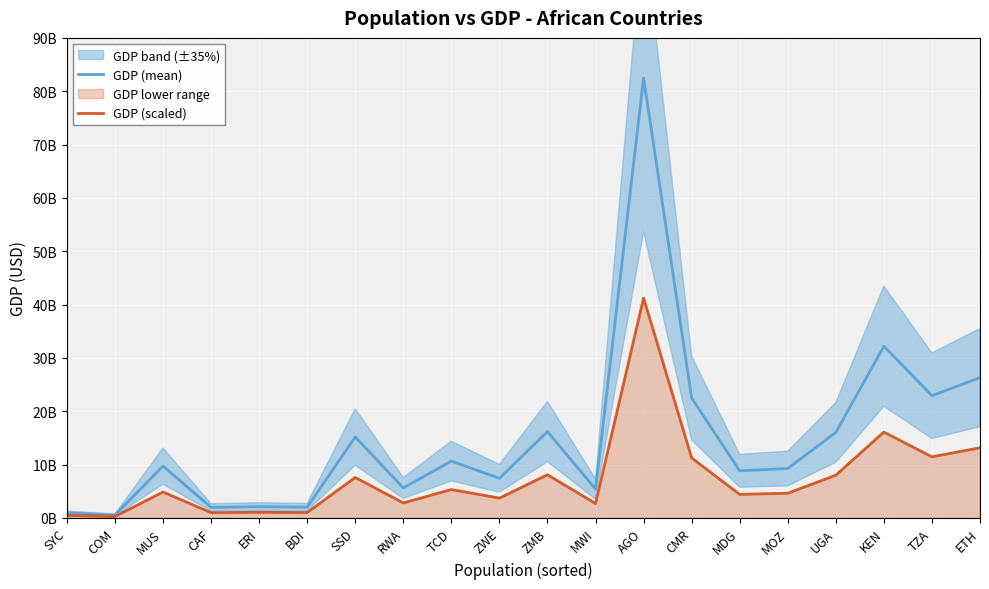

Reading left to right, extract all data points from this chart.

GDP (mean): SYC=969973774.8	COM=543376206.1	MUS=9718331362.6	CAF=1986014759.2	ERI=2117039510.7	BDI=2026864414.5	SSD=15178973598.1	RWA=5624506157.4	TCD=10657705072.3	ZWE=7433314459.7	ZMB=16190196832.1	MWI=5398616984.6	AGO=82470894868.3	CMR=22493301699.4	MDG=8837041787.5	MOZ=9274448731.9	UGA=16030996179.1	KEN=32198151217.2	TZA=22915004297.2	ETH=26311310605.0
GDP (scaled): SYC=484986887.4	COM=271688103.0	MUS=4859165681.3	CAF=993007379.6	ERI=1058519755.4	BDI=1013432207.2	SSD=7589486799.0	RWA=2812253078.7	TCD=5328852536.2	ZWE=3716657229.9	ZMB=8095098416.0	MWI=2699308492.3	AGO=41235447434.2	CMR=11246650849.7	MDG=4418520893.7	MOZ=4637224366.0	UGA=8015498089.6	KEN=16099075608.6	TZA=11457502148.6	ETH=13155655302.5